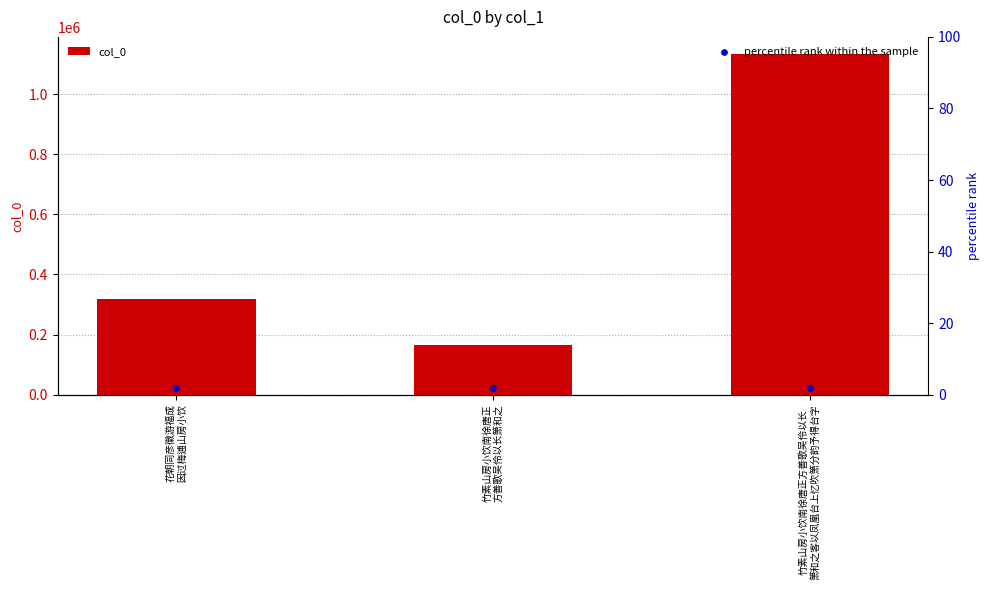

What is the ratio of the value at 竹素山房小饮南徐唐正
方善歌吴伶以长箫和之 to the value at 花朝同彦徽游福成
因过梅逋山房小饮?

0.5